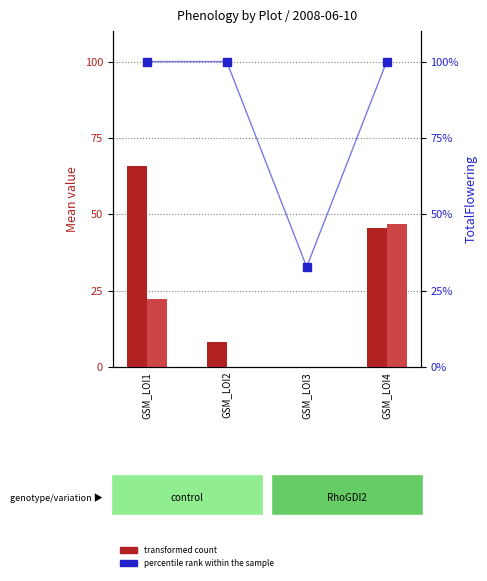

Is the value of TotalFlowering (percentile) at GSM_LOI4 greater than the value of Flowers (count) at GSM_LOI4?

Yes